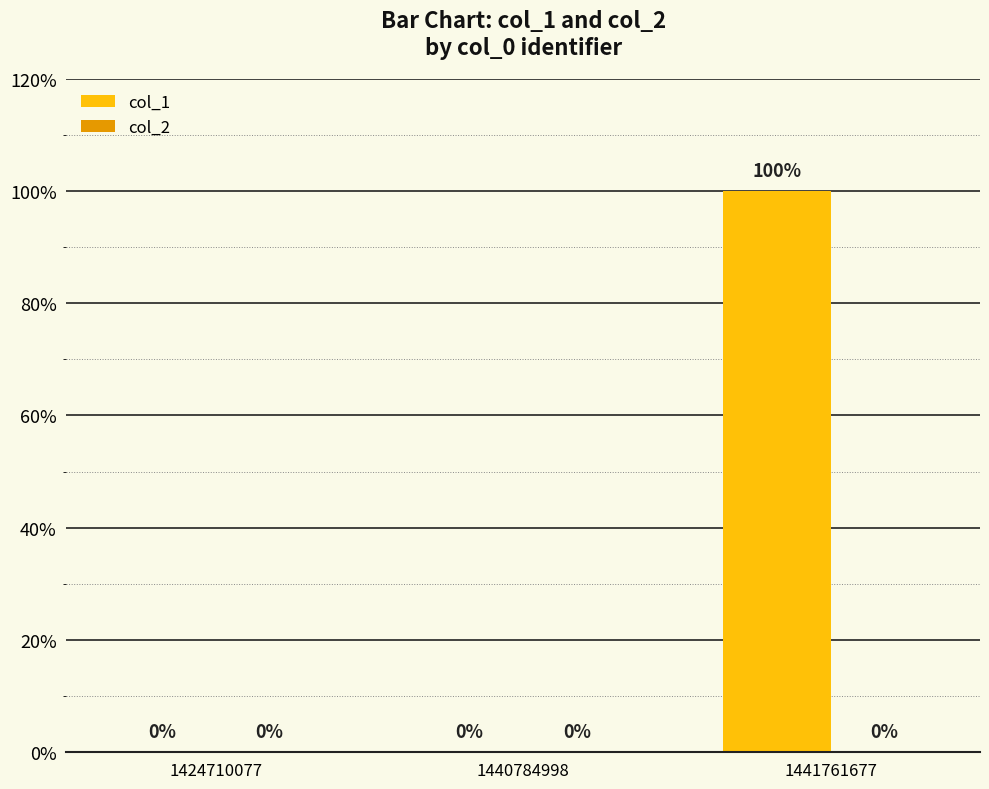

Are the bars horizontal?

No